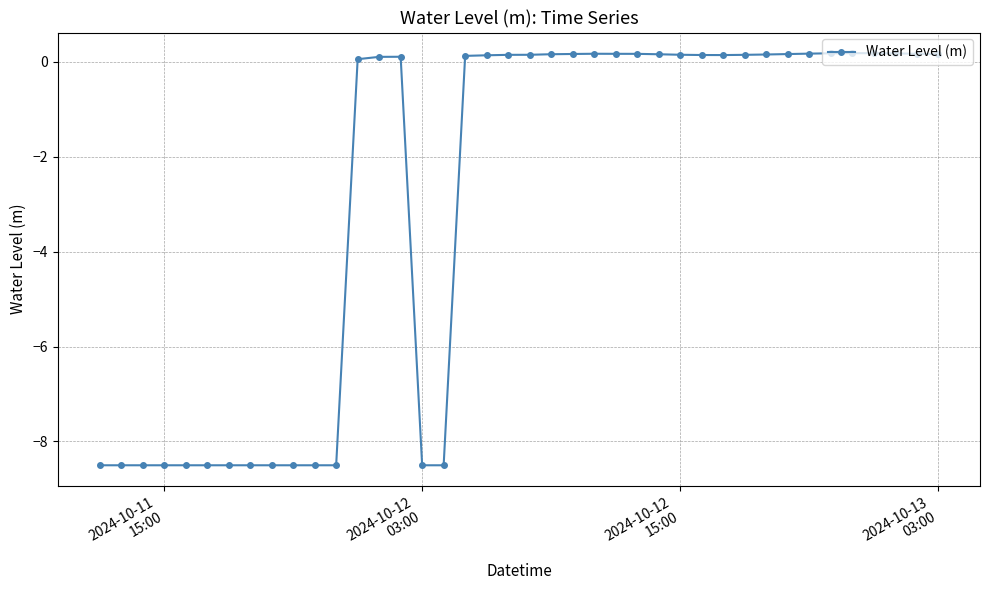

True or false: the data has more than 1 interior local peaks.

True